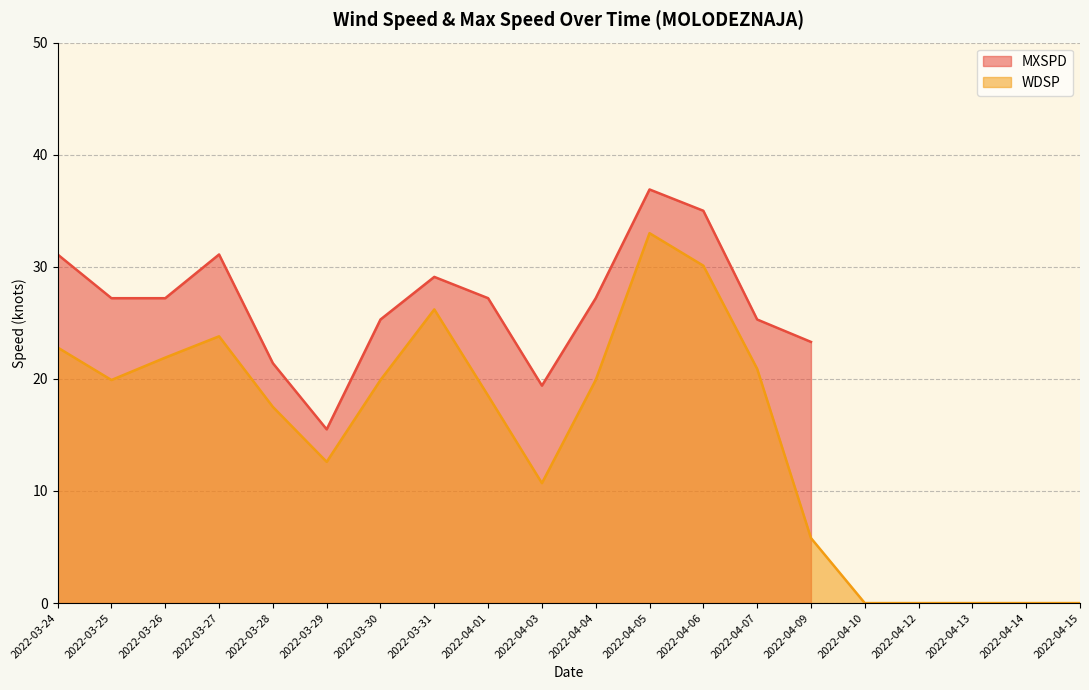

True or false: WDSP has a value of -16.5 at 2022-04-13.

False